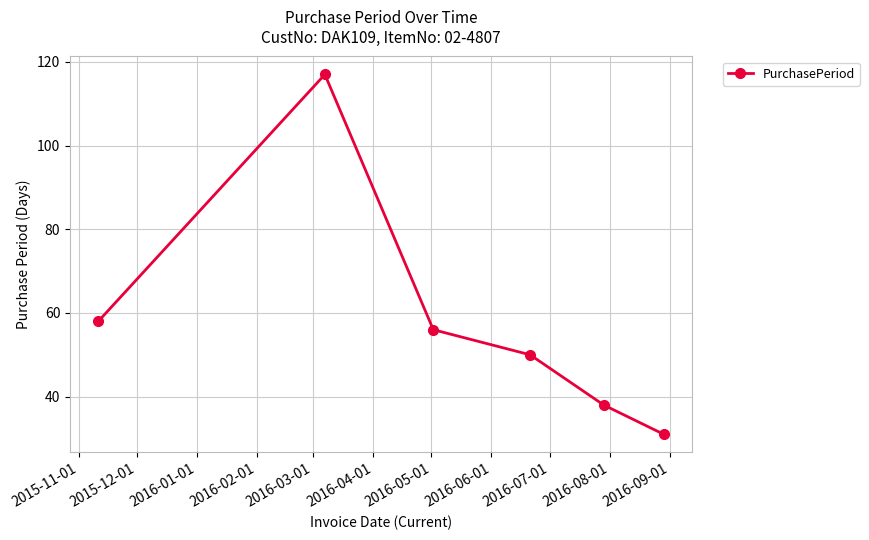

Does the chart display data point markers on the line(s)?

Yes